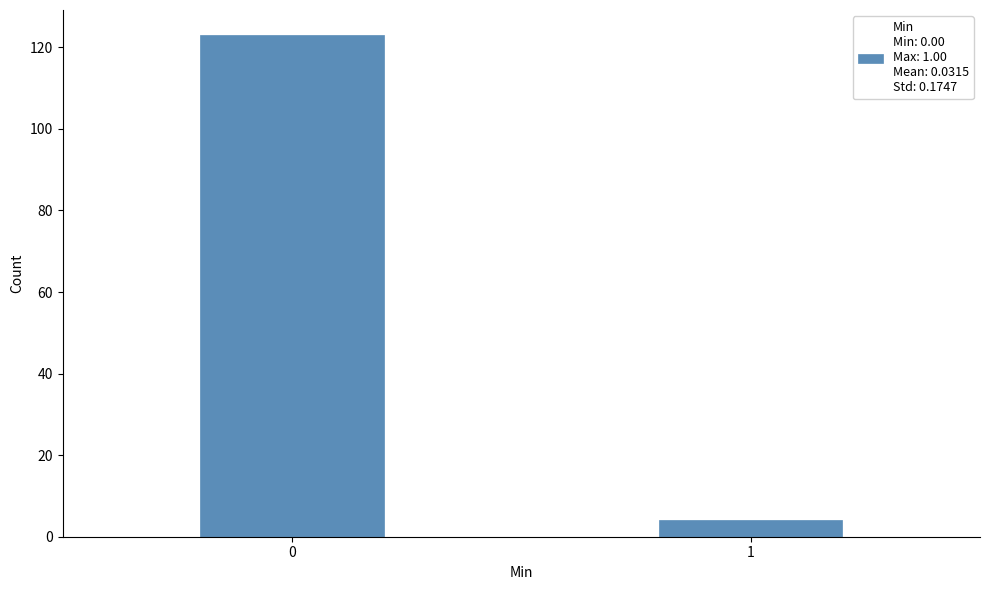

Reading left to right, what are all the values shown in this chart?

123	4